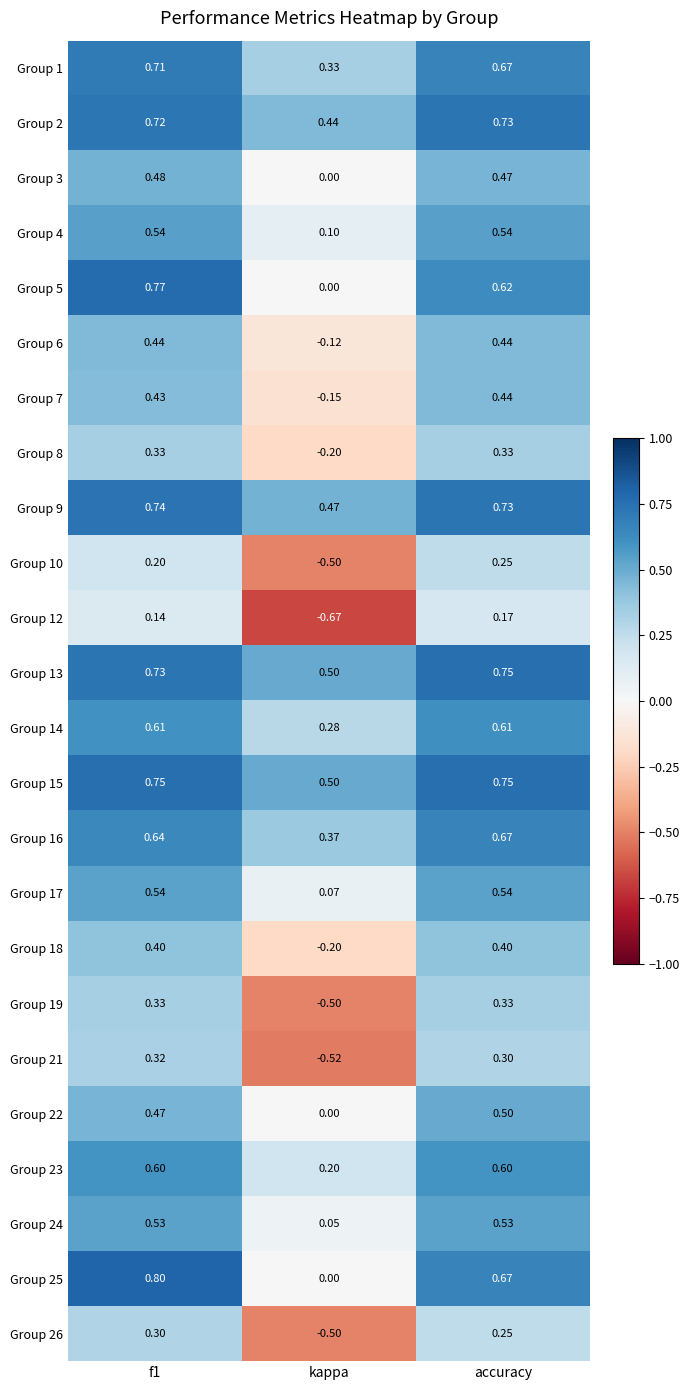

How many distinct data groups are displayed?

24